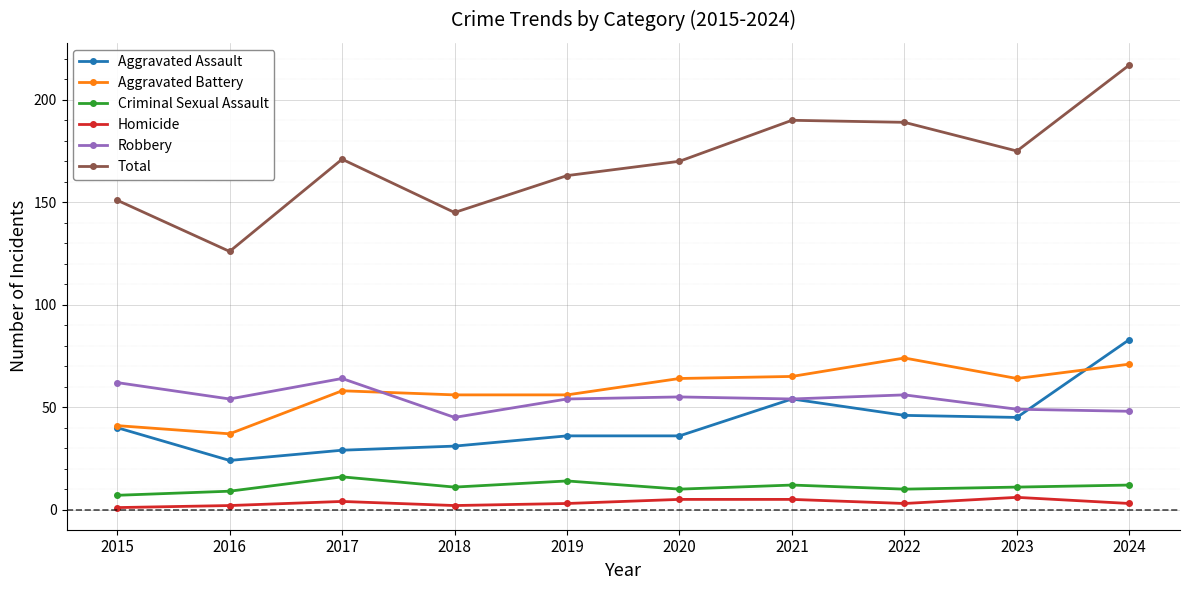

True or false: Homicide and Aggravated Battery intersect in this chart.

False